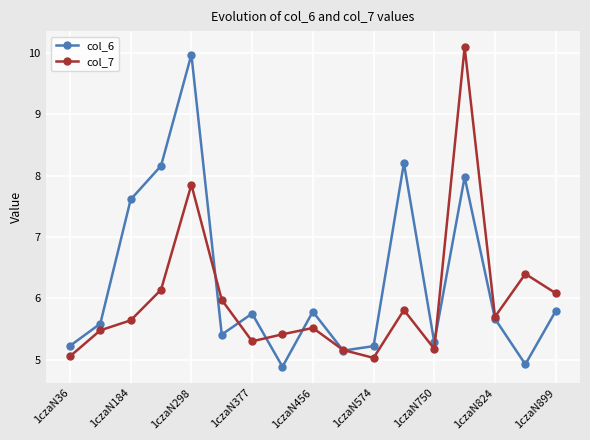

After their last crossing, which series has the higher values: col_6 or col_7?

col_7